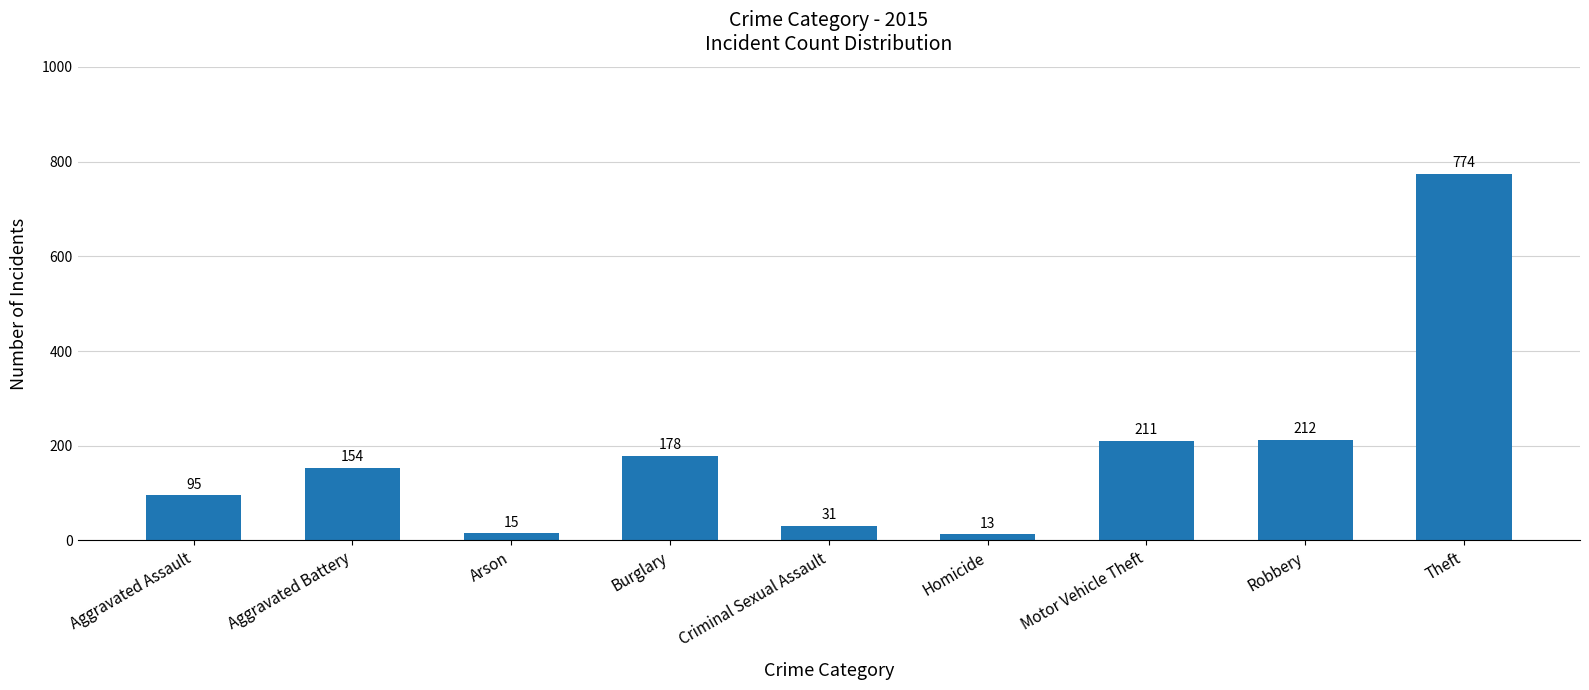

Approximately how many times larger is the value at Theft compared to Aggravated Assault?

8.1